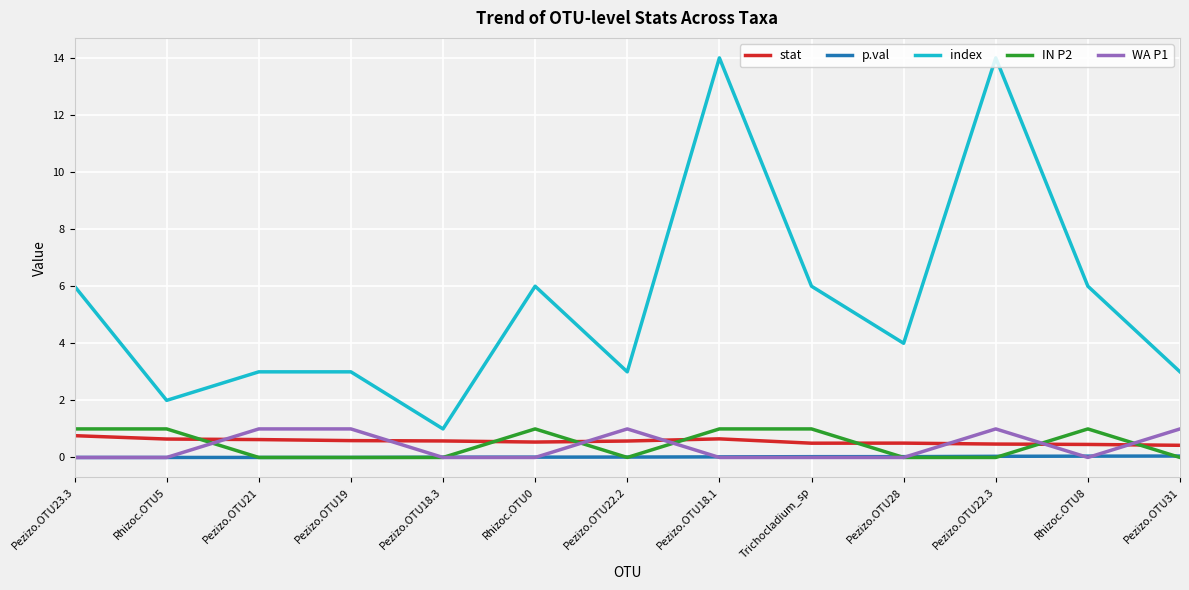

How many categories are shown in the chart?

13